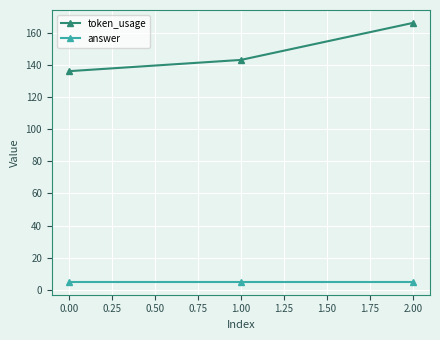

At which label does token_usage reach its minimum?

0.00